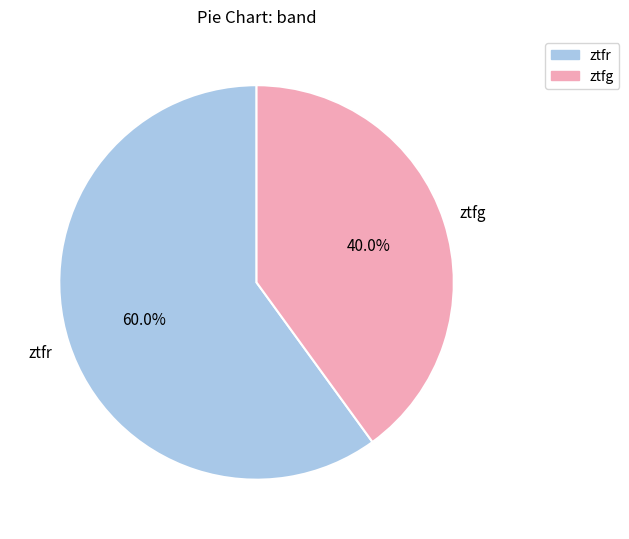

Rank the categories by value from lowest to highest.

ztfg, ztfr